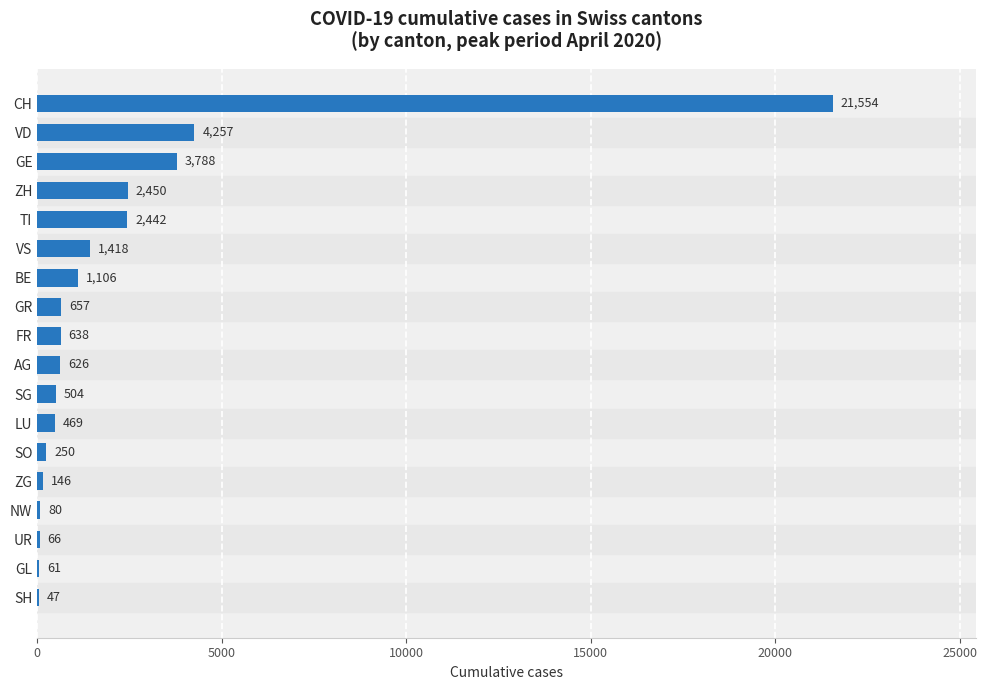

What is the change in value from VD to BE?

-3151